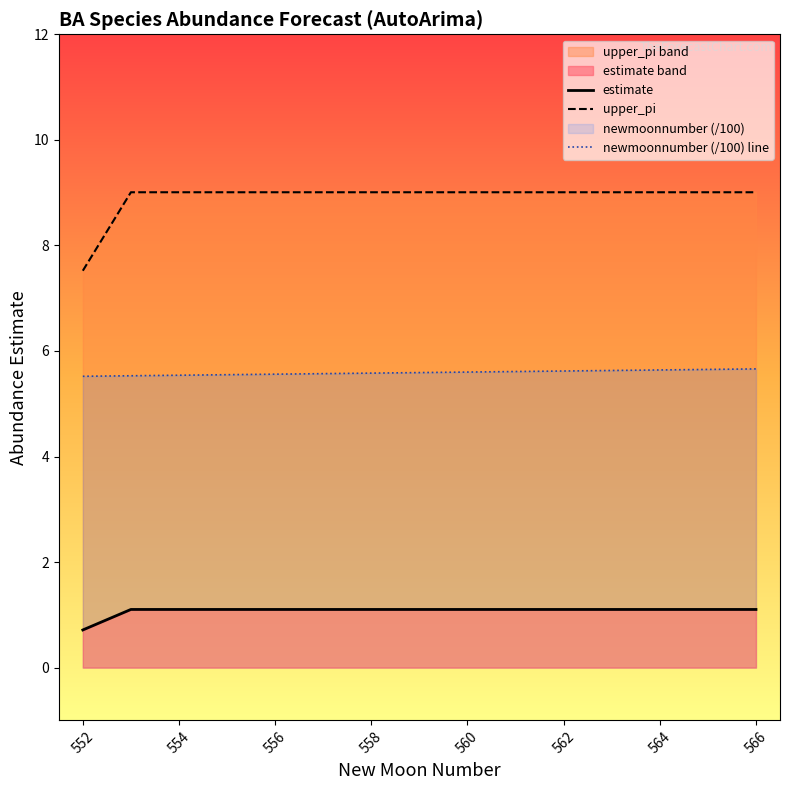

True or false: upper_pi and newmoonnumber cross at least once.

False